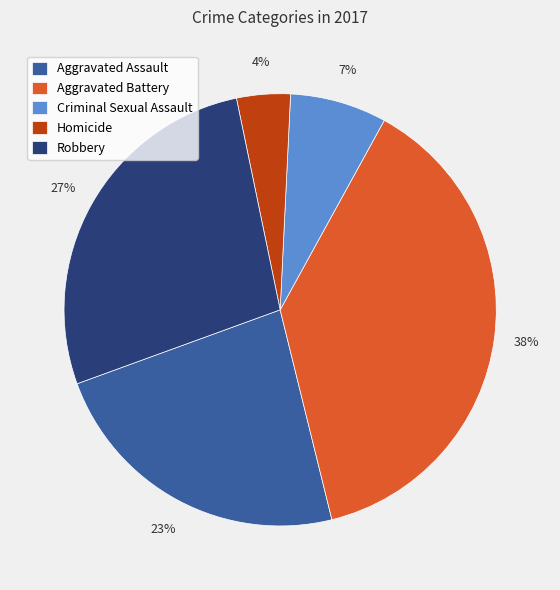

To the nearest percent, what percentage of the pie is Aggravated Assault?

23%